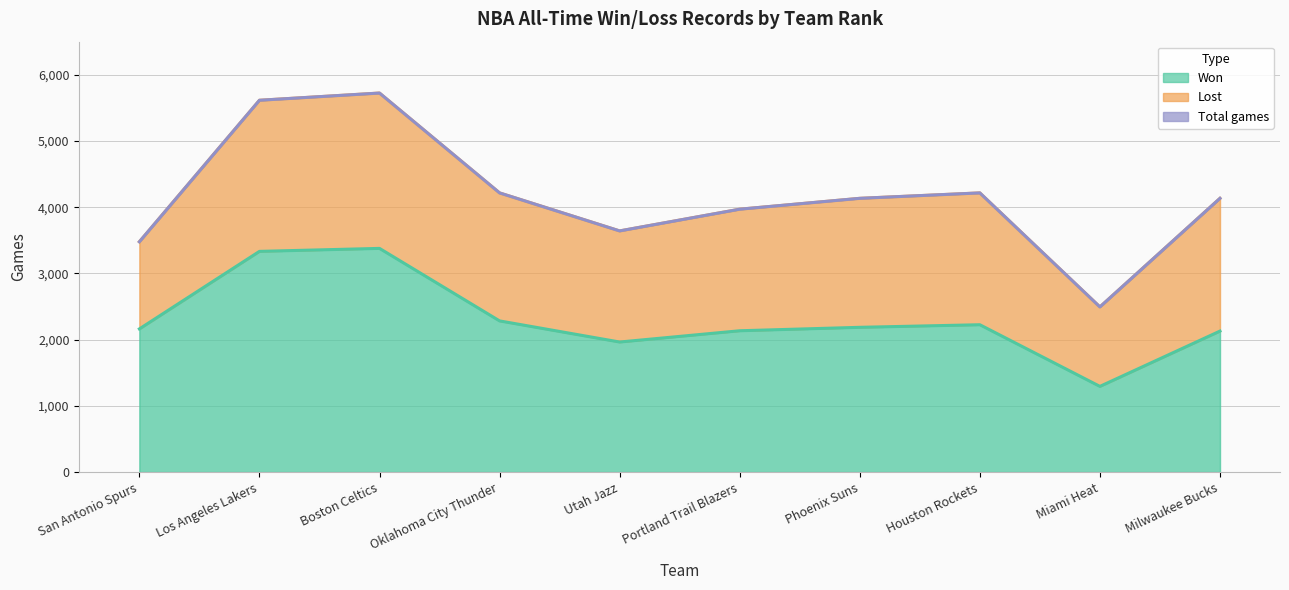

What is the total value across all series at San Antonio Spurs?

5640